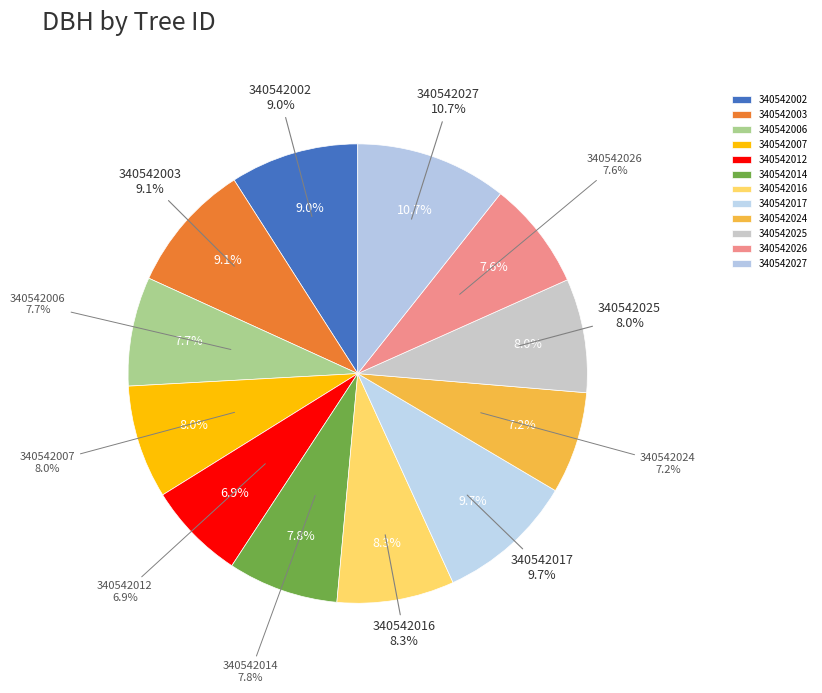

To the nearest percent, what portion does 340542006 represent?

8%